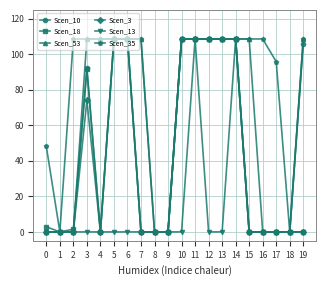

The value of Scen_3 at 19 is -34.1. True or false?

False